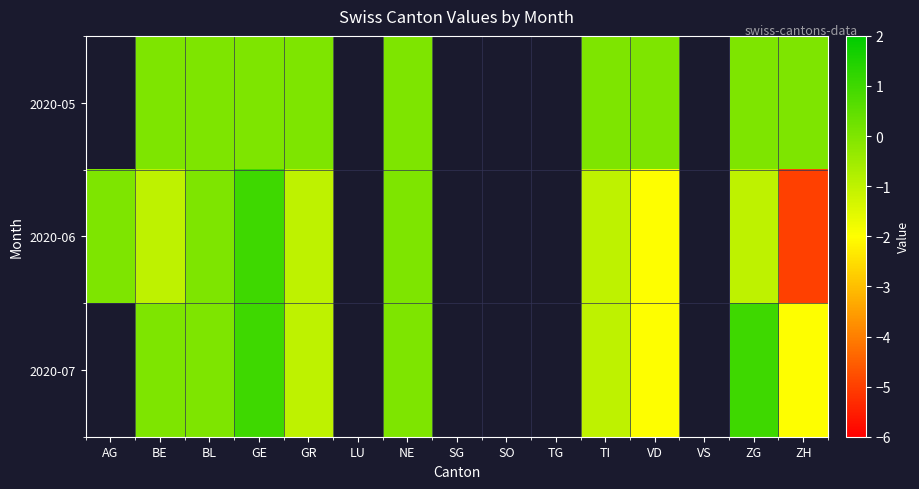

What is the lowest value of the 2020-06 series?

-5.0